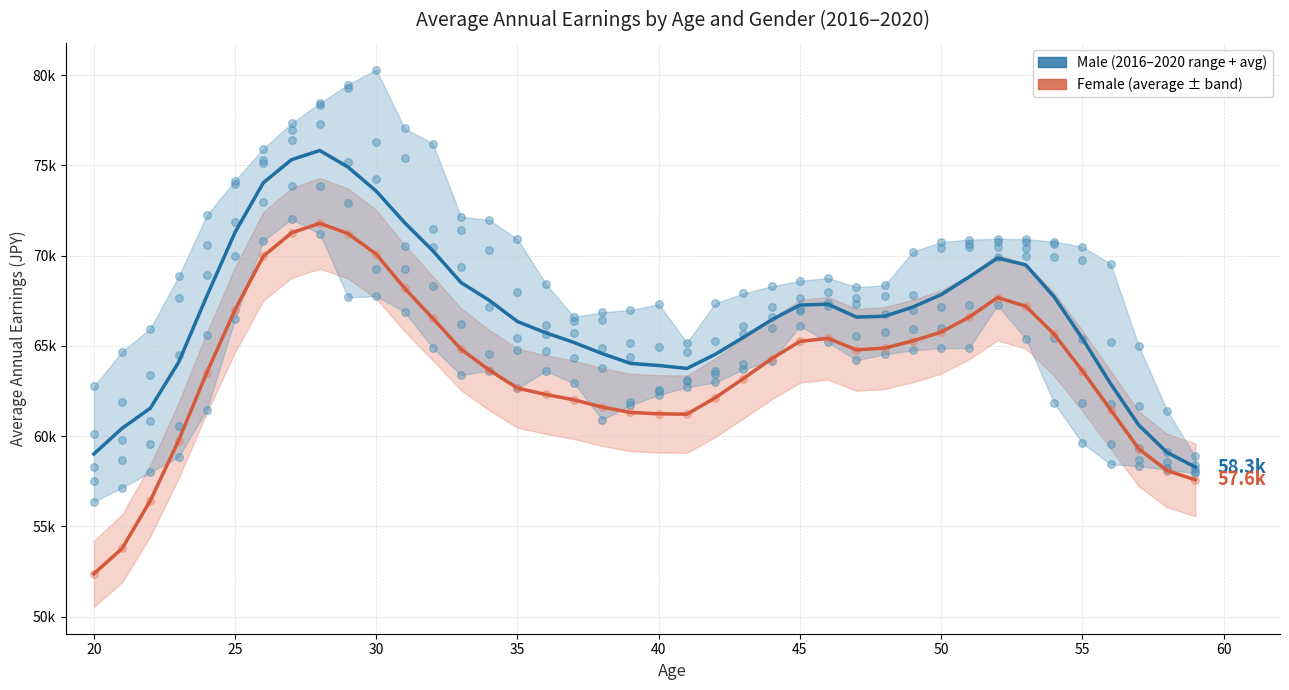

Which series reaches the minimum Y coordinate?

Female Average